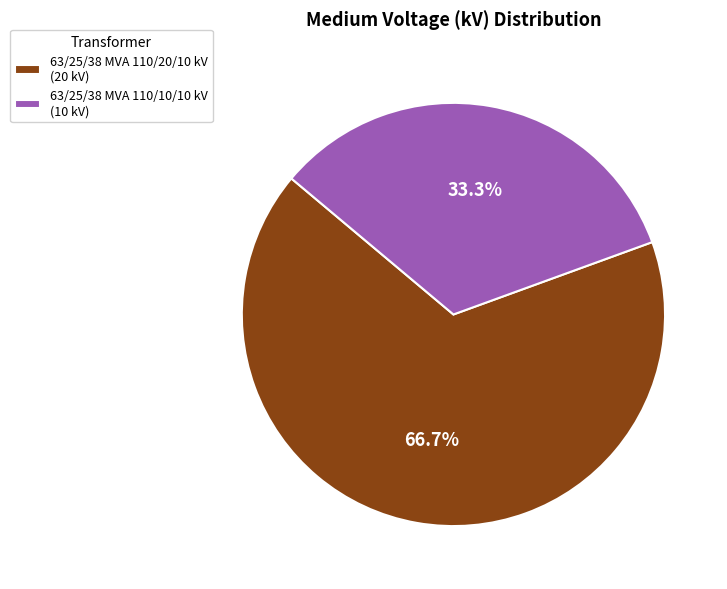

To the nearest percent, what is the combined percentage of 63/25/38 MVA 110/10/10 kV and 63/25/38 MVA 110/20/10 kV?

100%